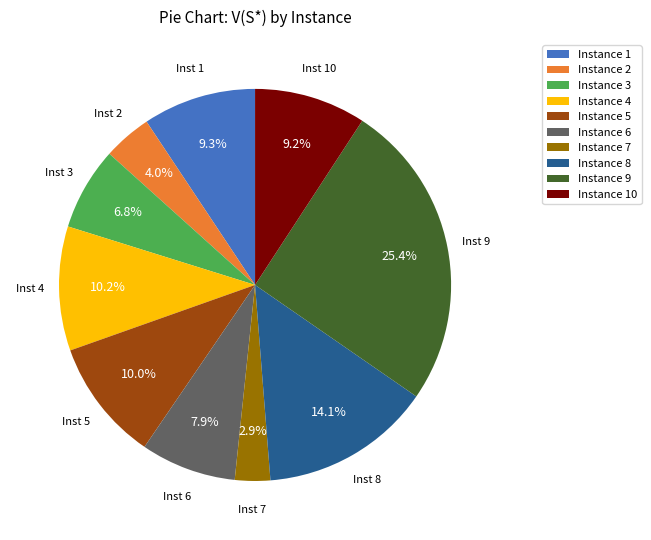

How many segments does this pie chart have?

10